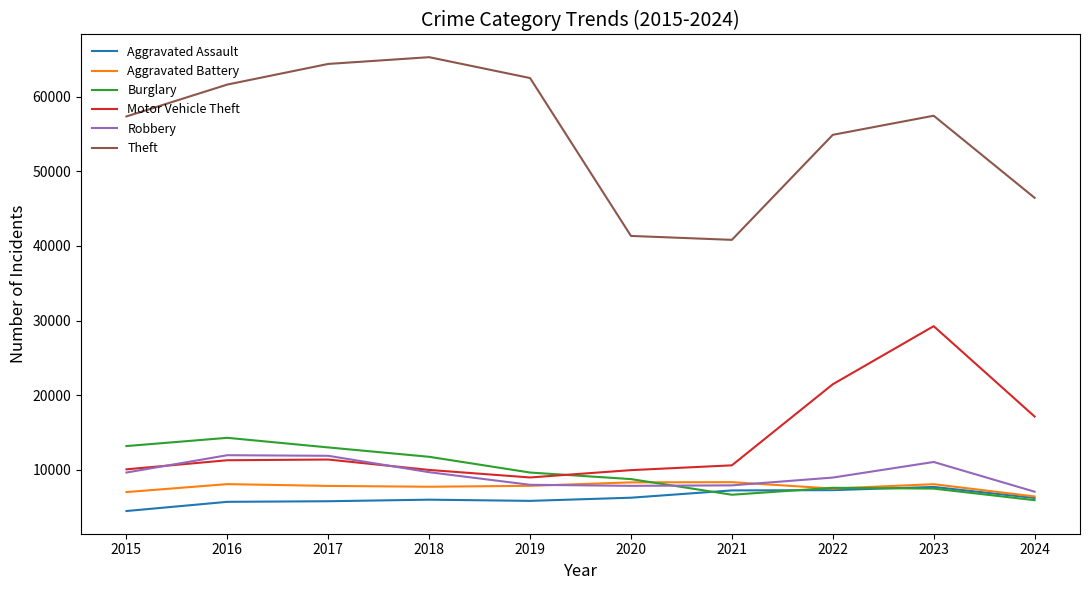

At which label does Theft first exceed 57447?

2016